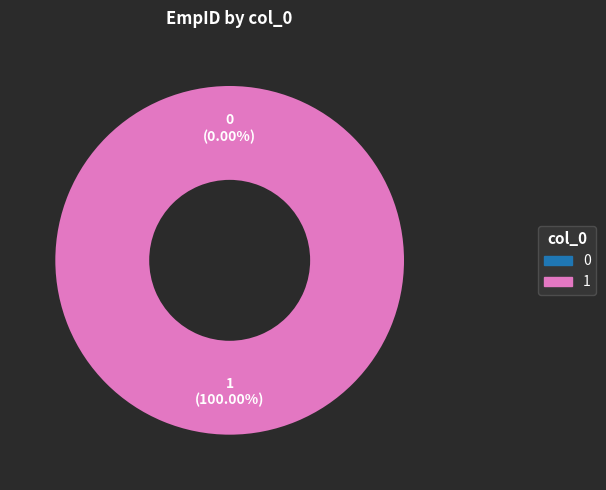

Which has a higher value, 0 or 1?

1